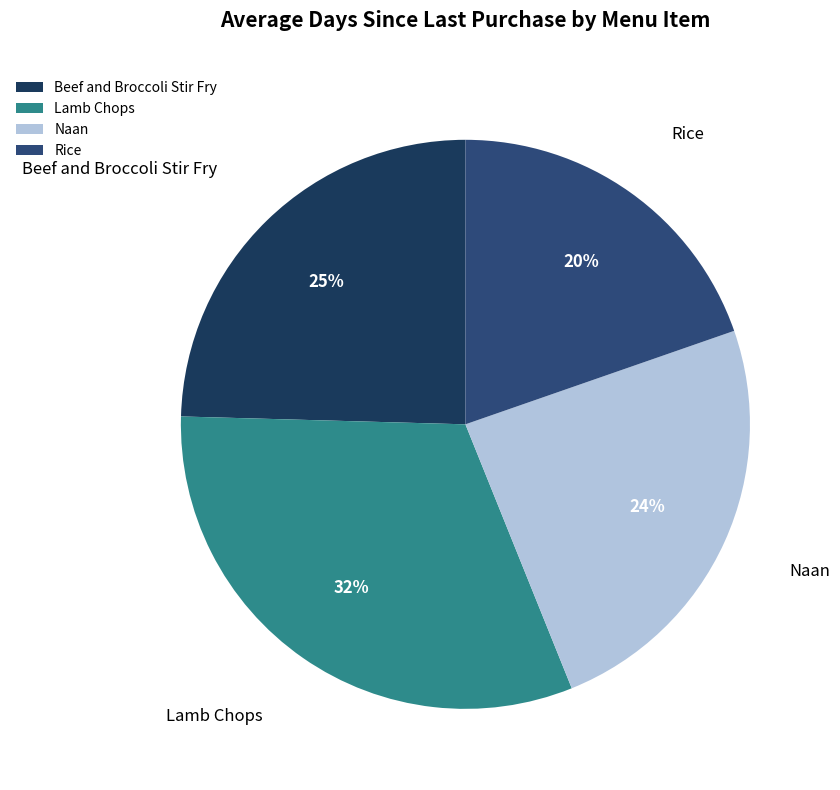

What is the ratio of the value at Lamb Chops to the value at Naan?

1.3